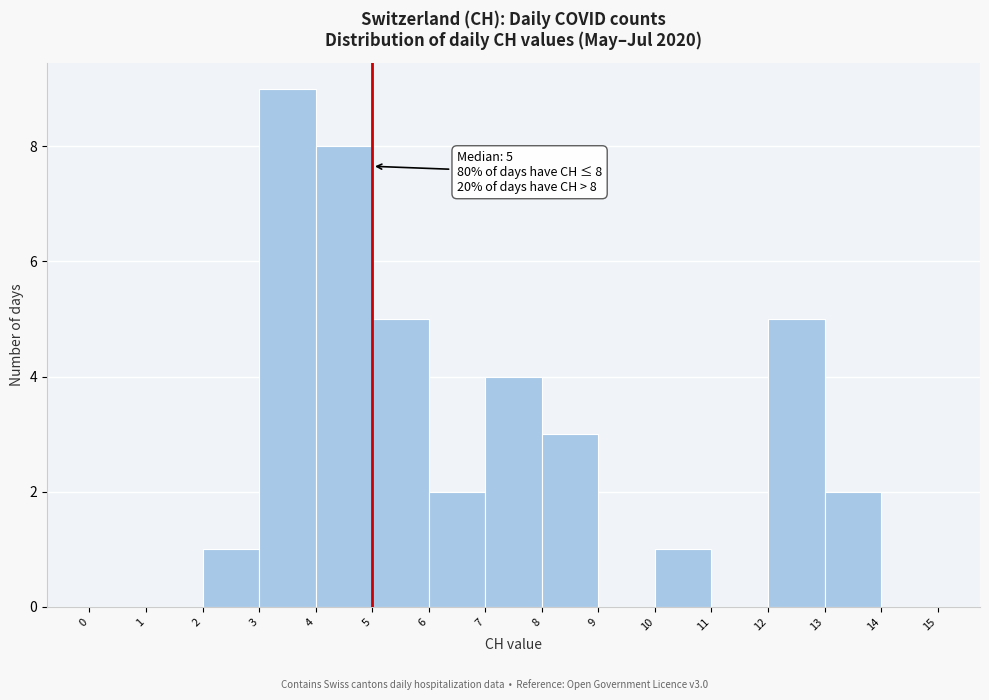

Which range on the x-axis has the tallest bar?

3 to 4